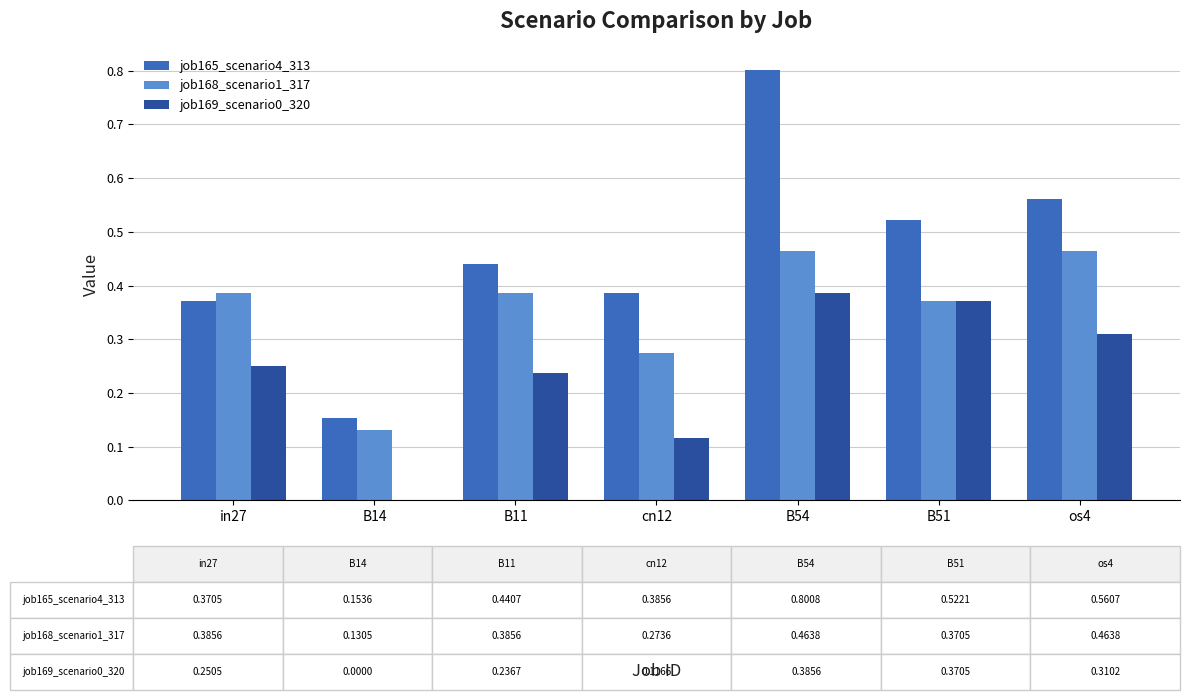

What is the greatest value displayed?

0.8